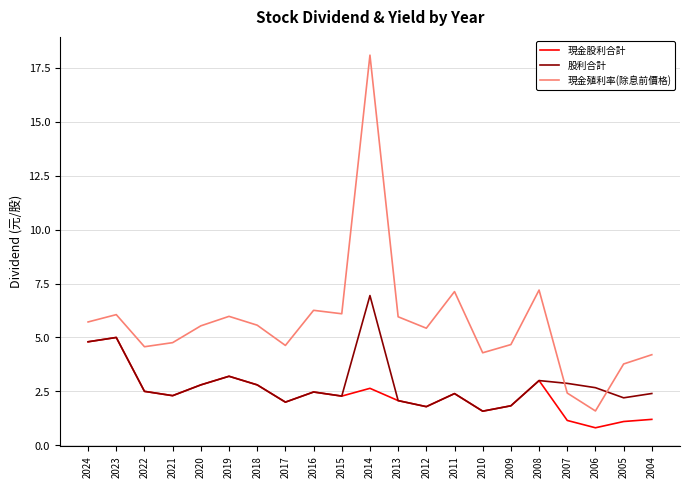

True or false: 現金殖利率(除息前價格) and 股利合計 cross at least once.

True